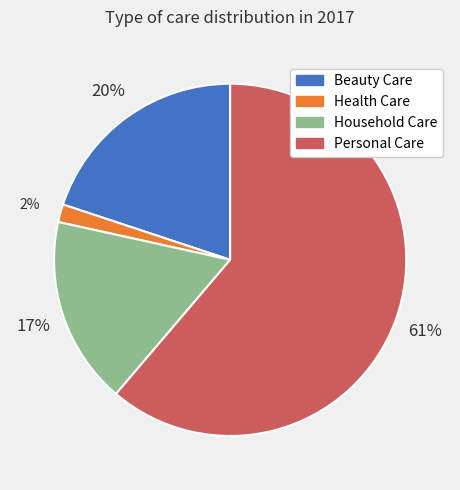

Is there any slice that represents more than half of the pie?

Yes